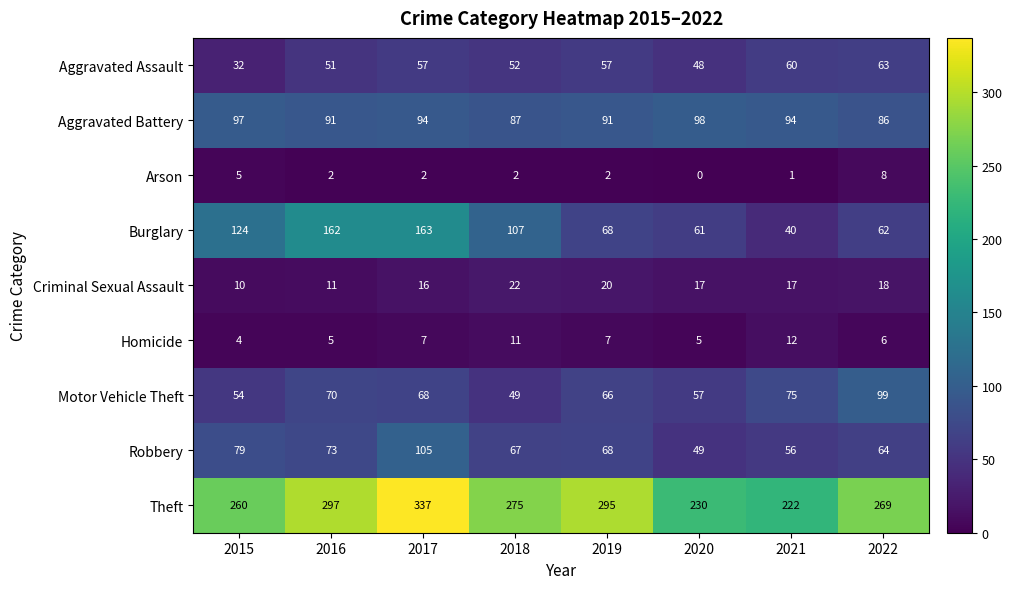

What is the difference between the Burglary values at 2016 and 2020?

101